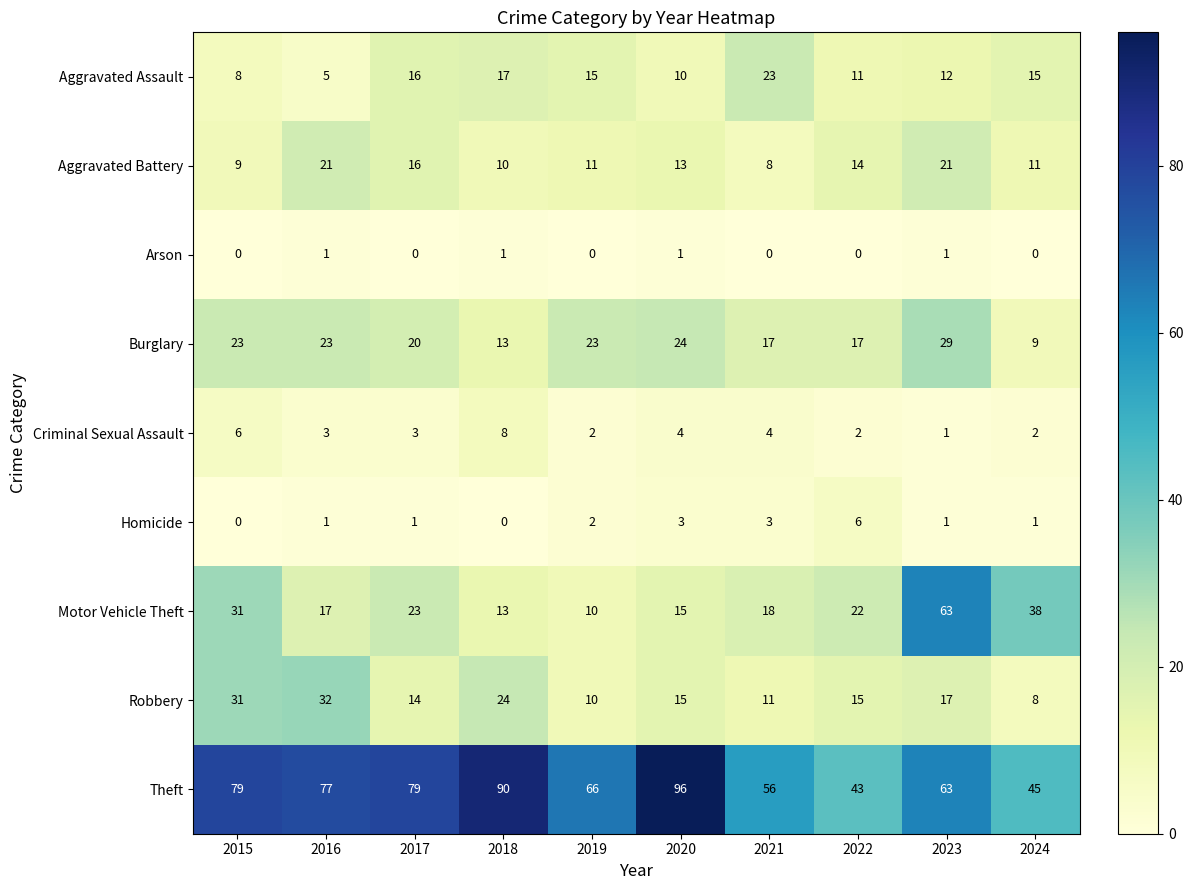

True or false: Criminal Sexual Assault has a value of 5 at 2018.

False